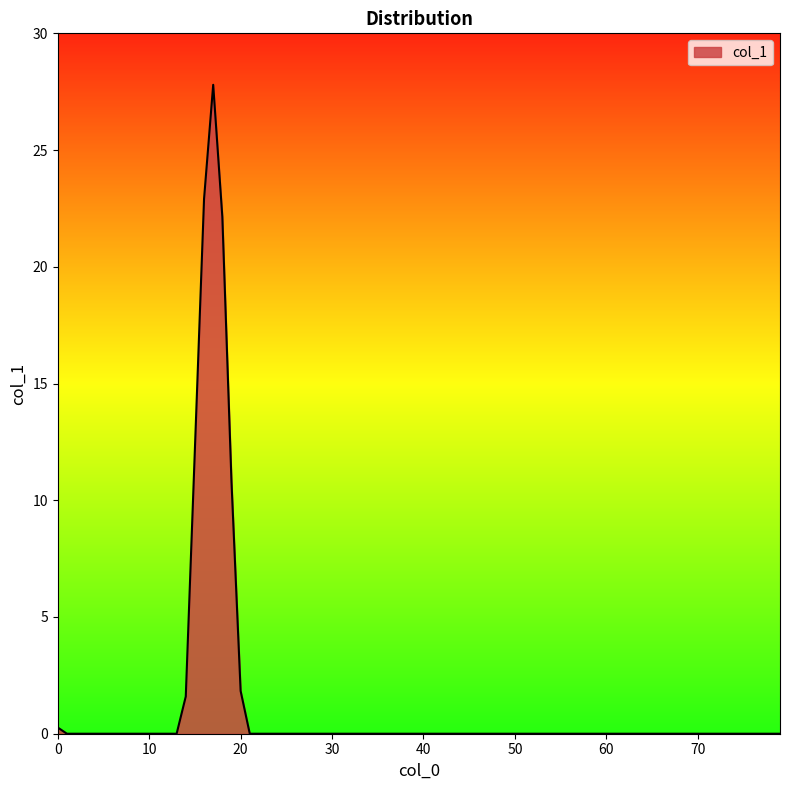

What is the difference between the maximum and minimum values?

27.8